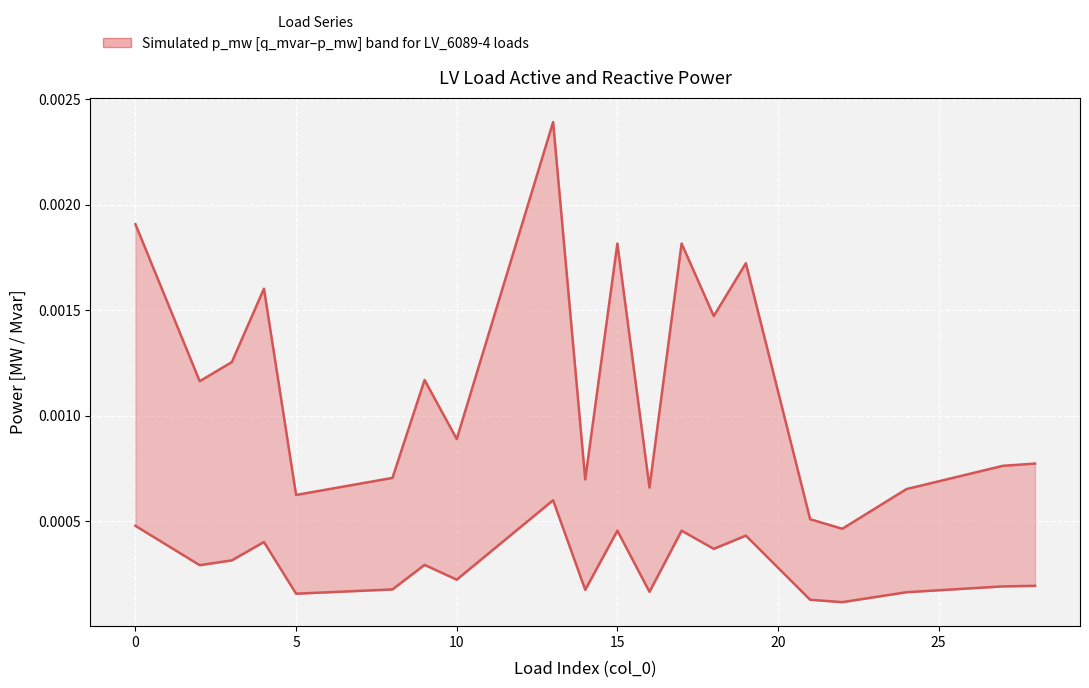

True or false: q_mvar (reactive power) has more than 2 points higher than both neighbors.

True